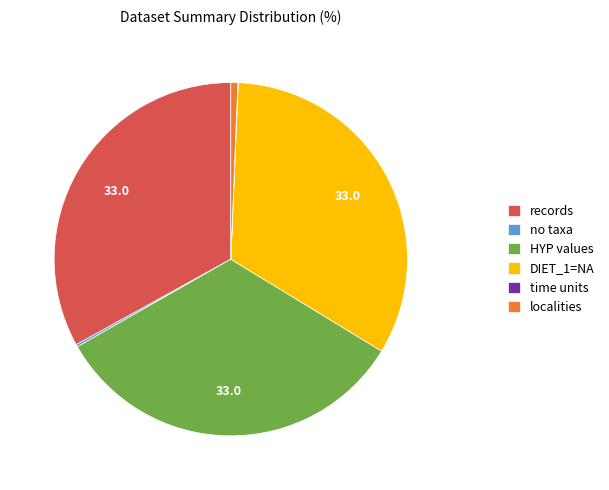

Does records account for over 50% of the chart?

No